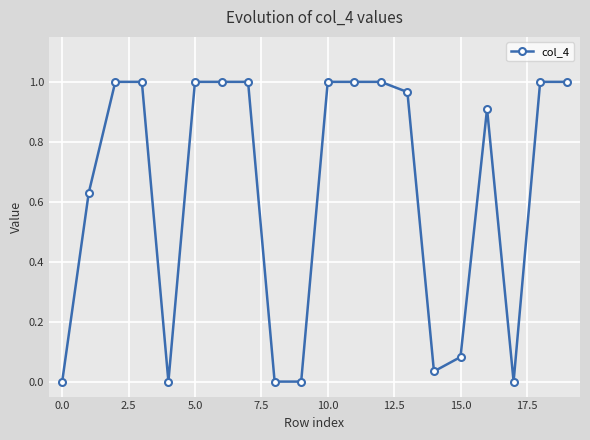

How many data points are less than 1?

10